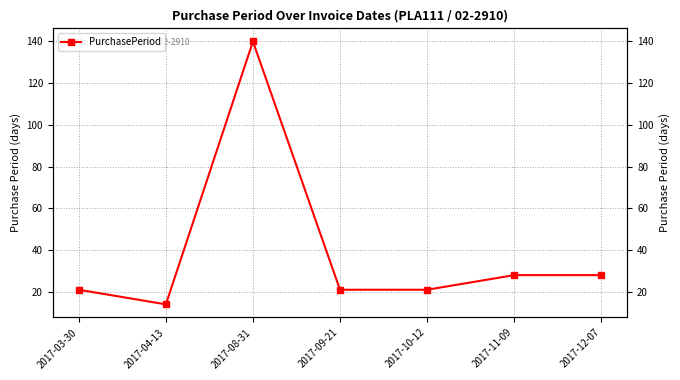

What is the maximum value shown in the chart?

140